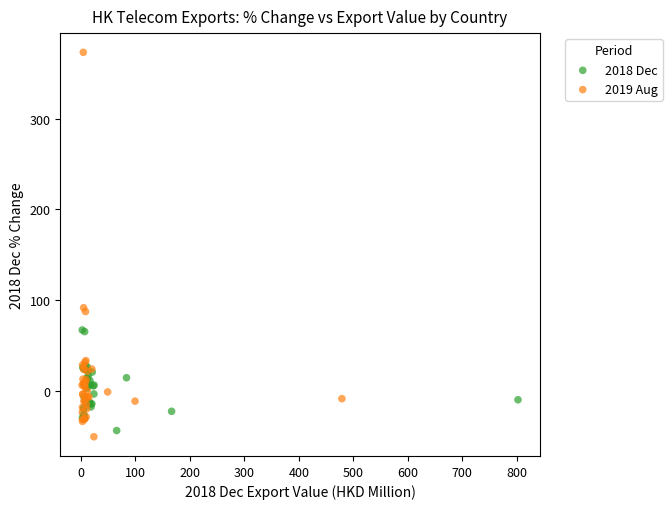

Which series contains the lowest Y value?

2019 Aug